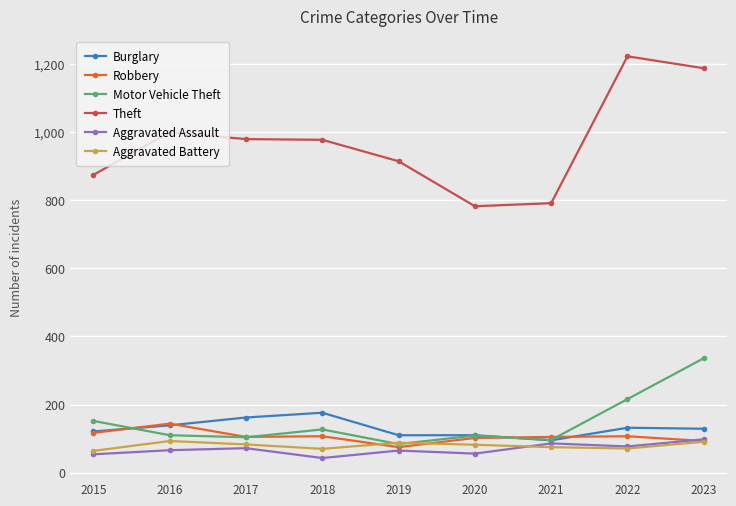

The value of Aggravated Battery at 2016 is 93. True or false?

True